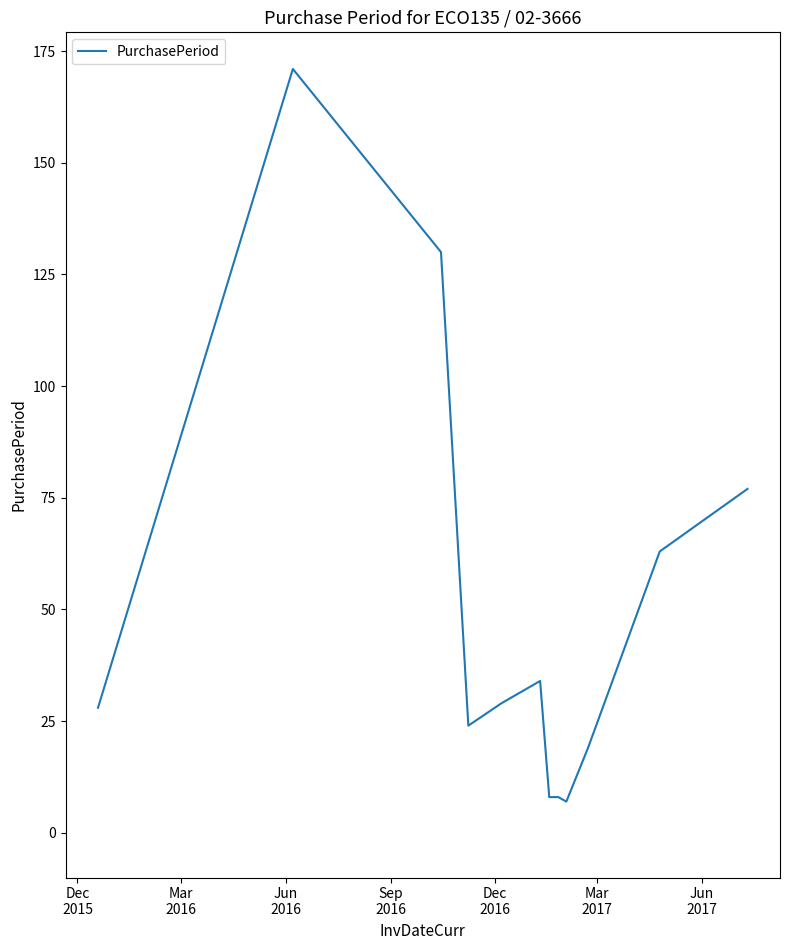

Reading left to right, extract all data points from this chart.

28	171	130	24	29	34	8	8	7	19	63	77